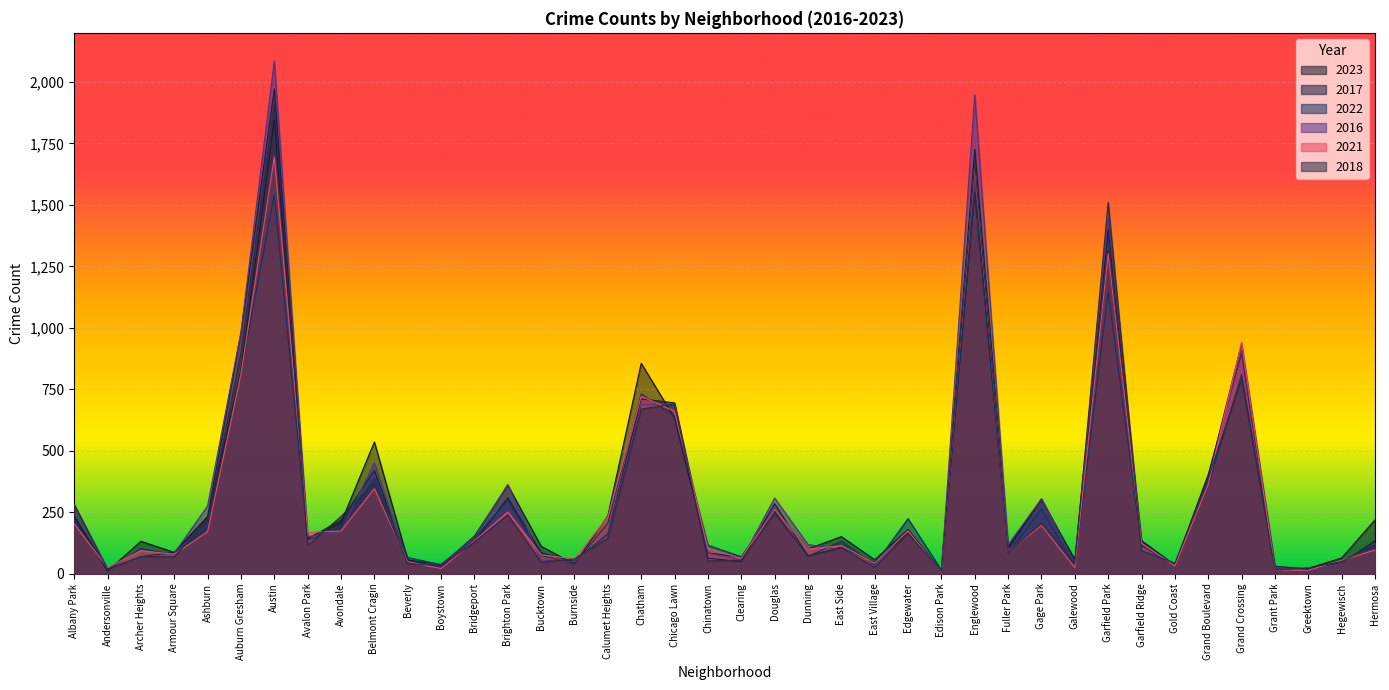

Does the chart display data point markers on the line(s)?

No